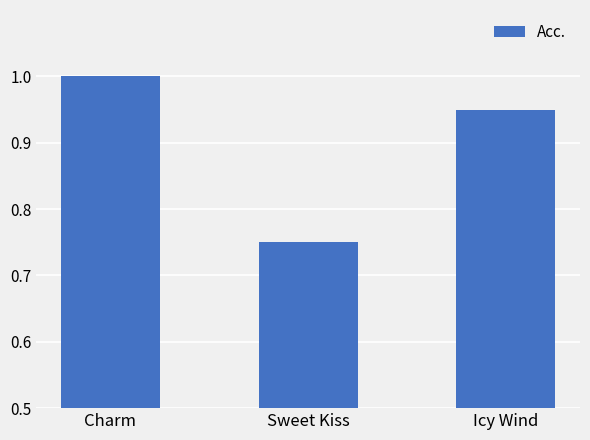

What position from the right is Charm?

3